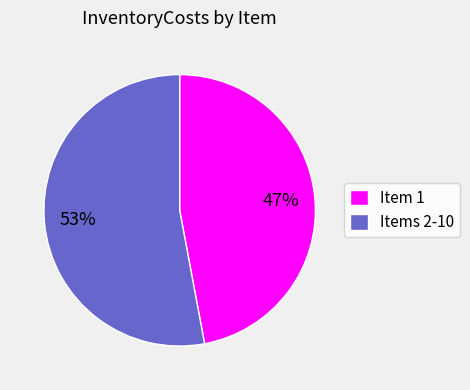

Does any single category account for the majority?

Yes